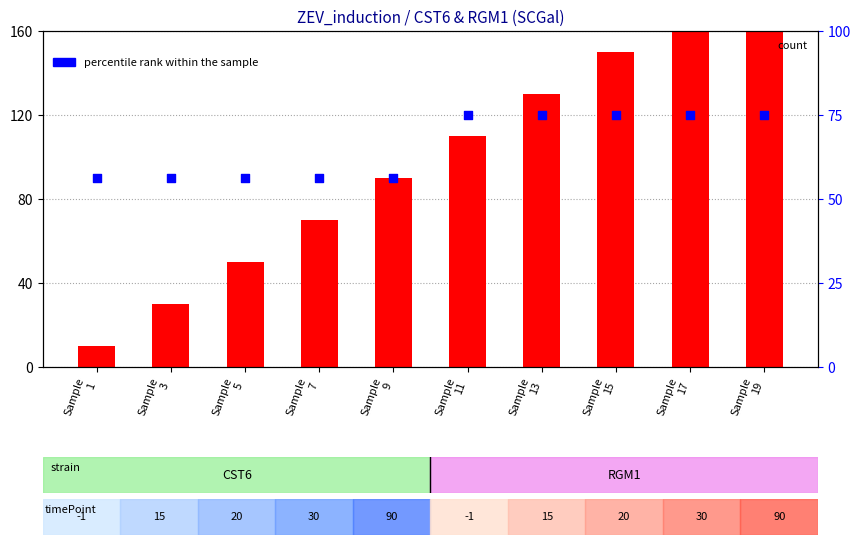

What is the total value across all series at Sample
19?

265.0